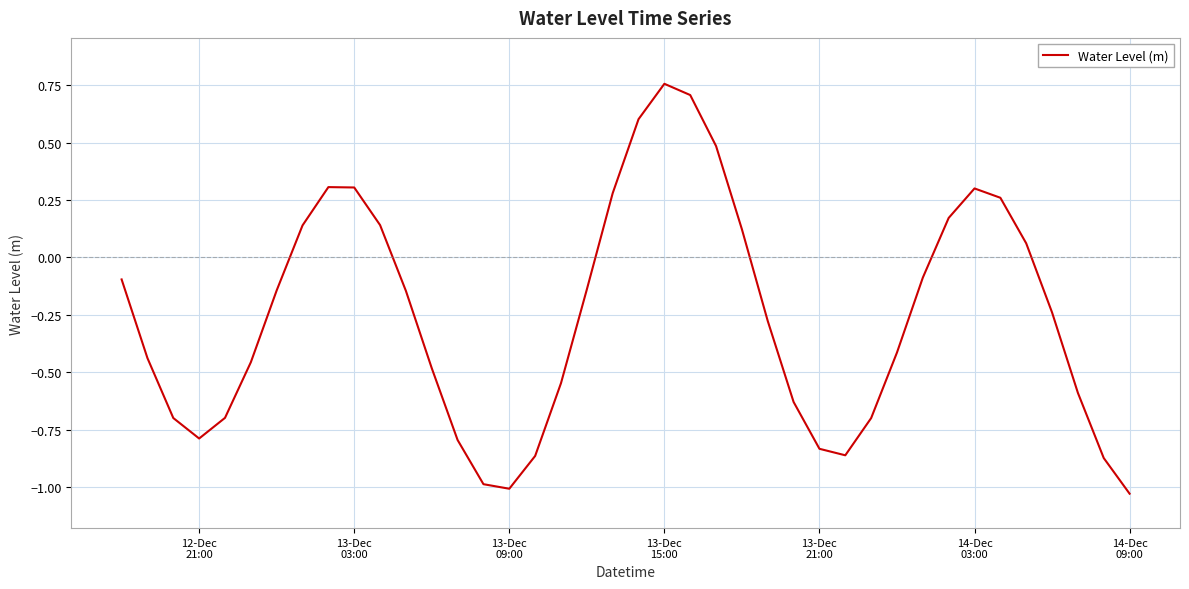

What is the difference between the second highest and minimum values?

1.7